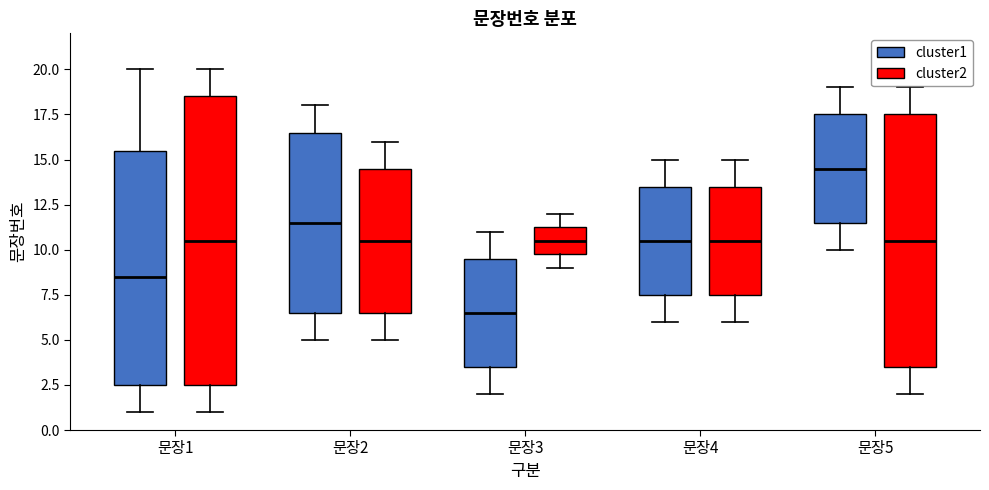

Which box's median line is the lowest?

문장3 (cluster1)